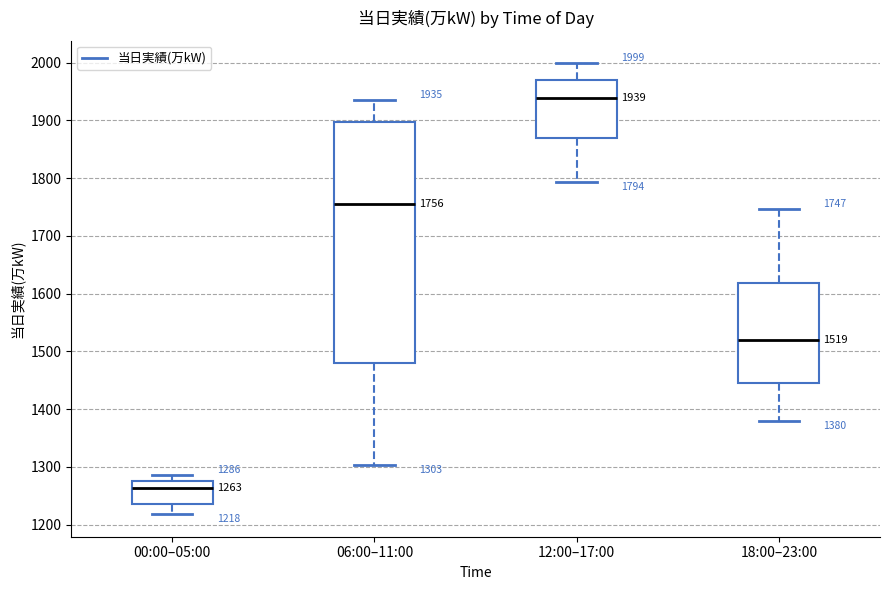

Which box's median line is the lowest?

00:00–05:00